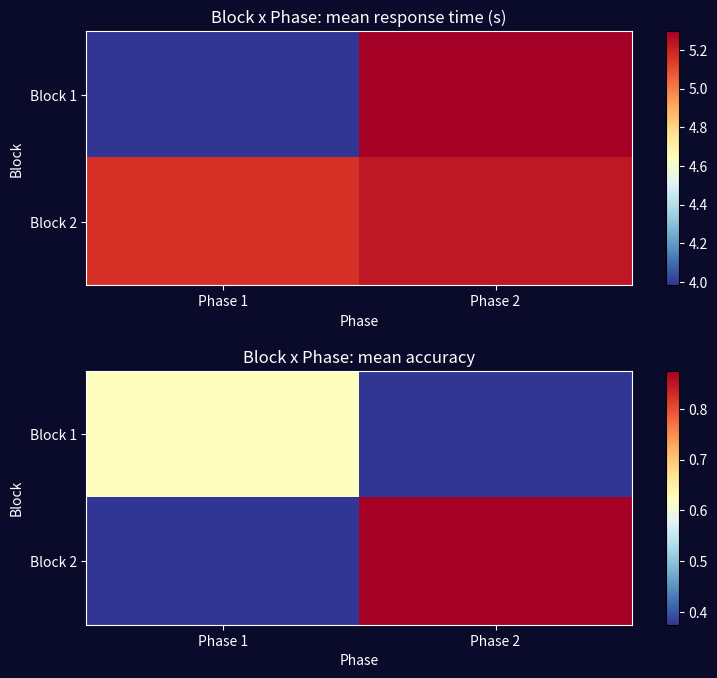

What is the average value of the Block 2 series?

0.6